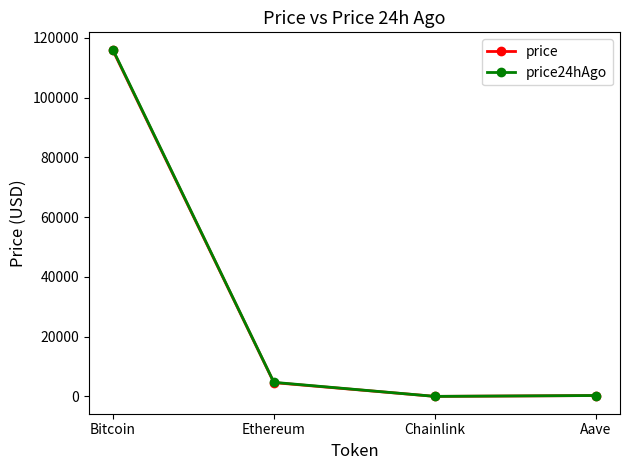

Is this an area chart (filled region under the line)?

No